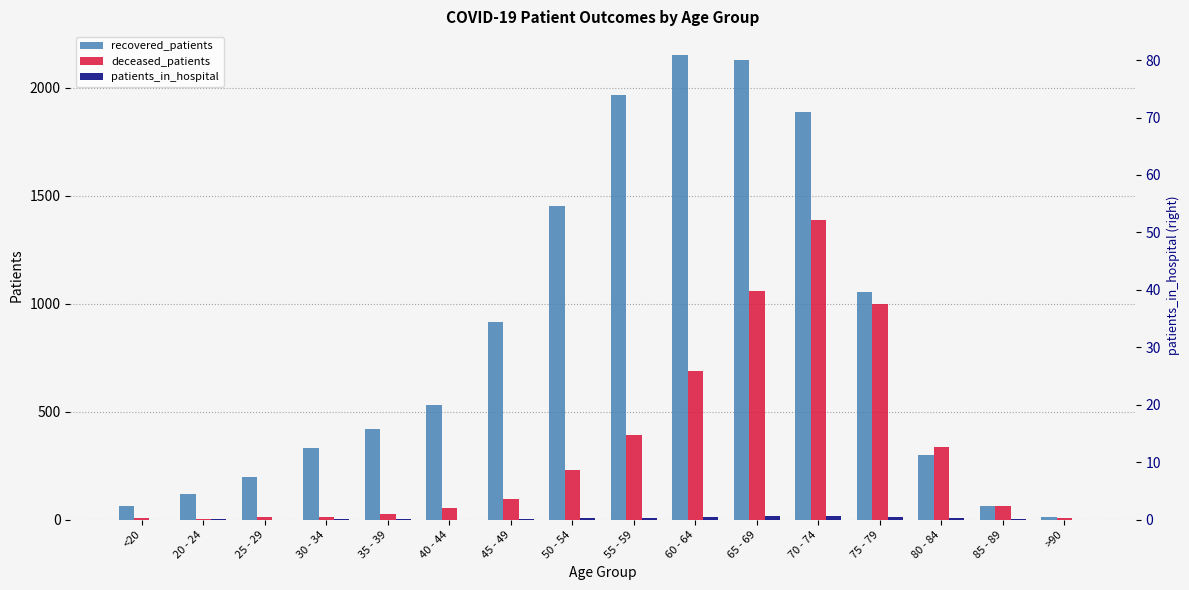

At which label is patients_in_hospital closest to 8?

50 - 54